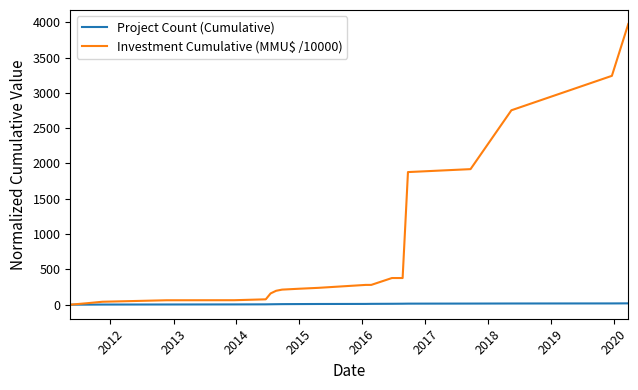

Which series has the largest total across all categories?

Investment Cumulative (MMU$ /10000)